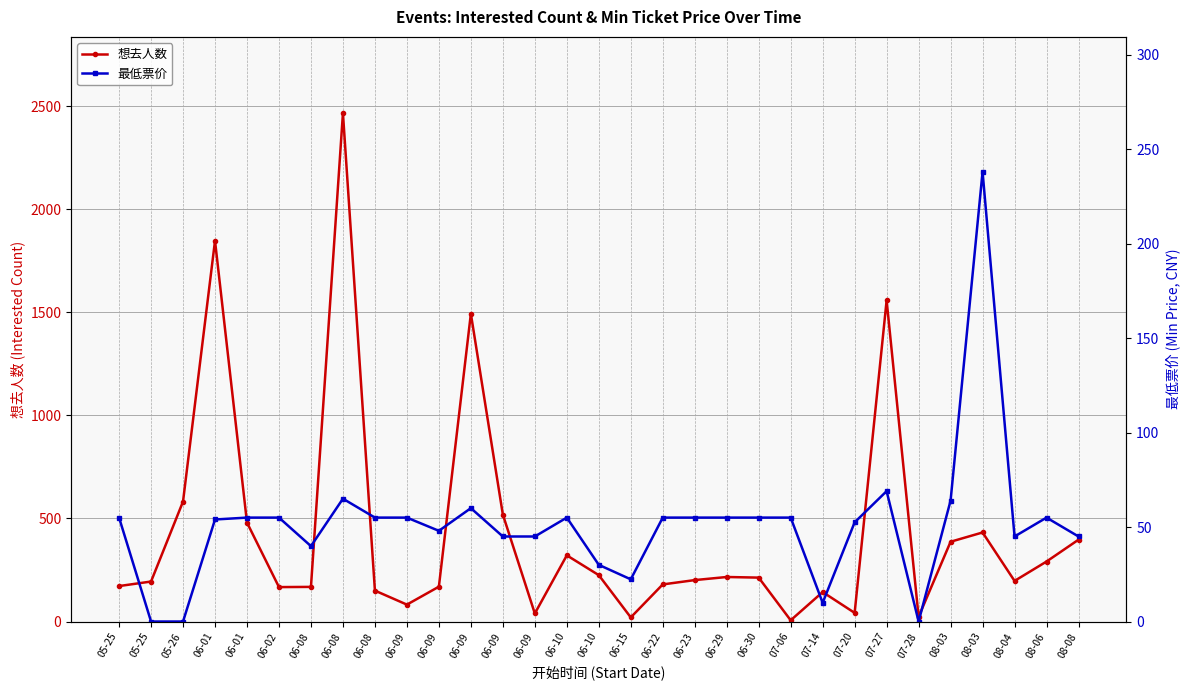

Reading left to right, list all the values displayed in this chart.

想去人数: 05-25=172.0	05-25=194.0	05-26=582.0	06-01=1847.0	06-01=480.0	06-02=167.0	06-08=168.0	06-08=2466.0	06-08=150.0	06-09=82.0	06-09=169.0	06-09=1493.0	06-09=519.0	06-09=39.0	06-10=321.0	06-10=225.0	06-15=20.0	06-22=180.0	06-23=201.0	06-29=216.0	06-30=213.0	07-06=6.0	07-14=143.0	07-20=42.0	07-27=1558.0	07-28=23.0	08-03=387.0	08-03=432.0	08-04=197.0	08-06=291.0	08-08=397.0
最低票价: 05-25=55.0	05-25=0.0	05-26=0.0	06-01=54.0	06-01=55.0	06-02=55.0	06-08=39.9	06-08=65.0	06-08=55.0	06-09=55.0	06-09=48.0	06-09=60.0	06-09=45.0	06-09=45.0	06-10=55.0	06-10=30.0	06-15=22.3	06-22=55.0	06-23=55.0	06-29=55.0	06-30=55.0	07-06=55.0	07-14=9.9	07-20=52.5	07-27=69.0	07-28=0.0	08-03=64.0	08-03=238.0	08-04=45.0	08-06=55.0	08-08=45.0